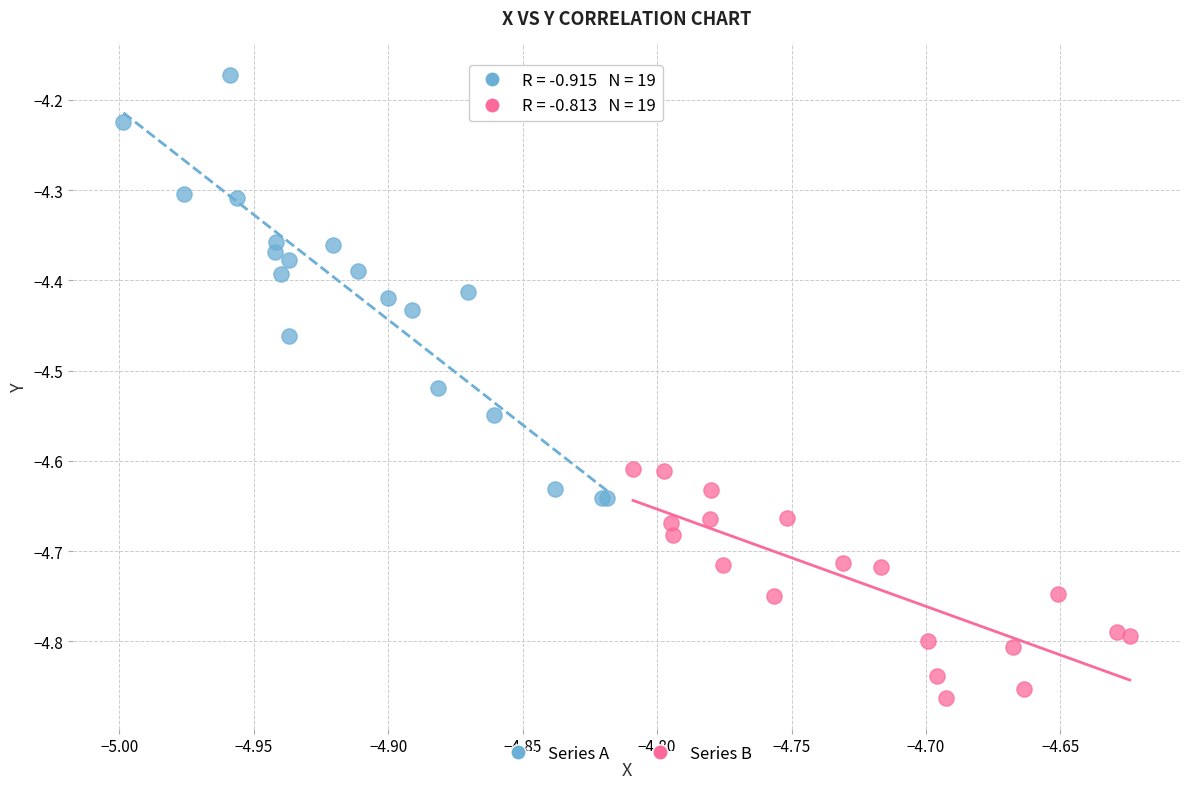

Which series reaches the minimum Y coordinate?

Series B